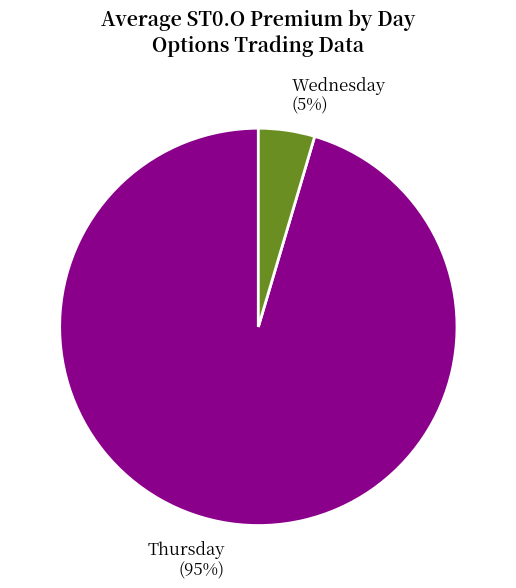

Rank the categories by value from lowest to highest.

Wednesday (5%), Thursday (95%)